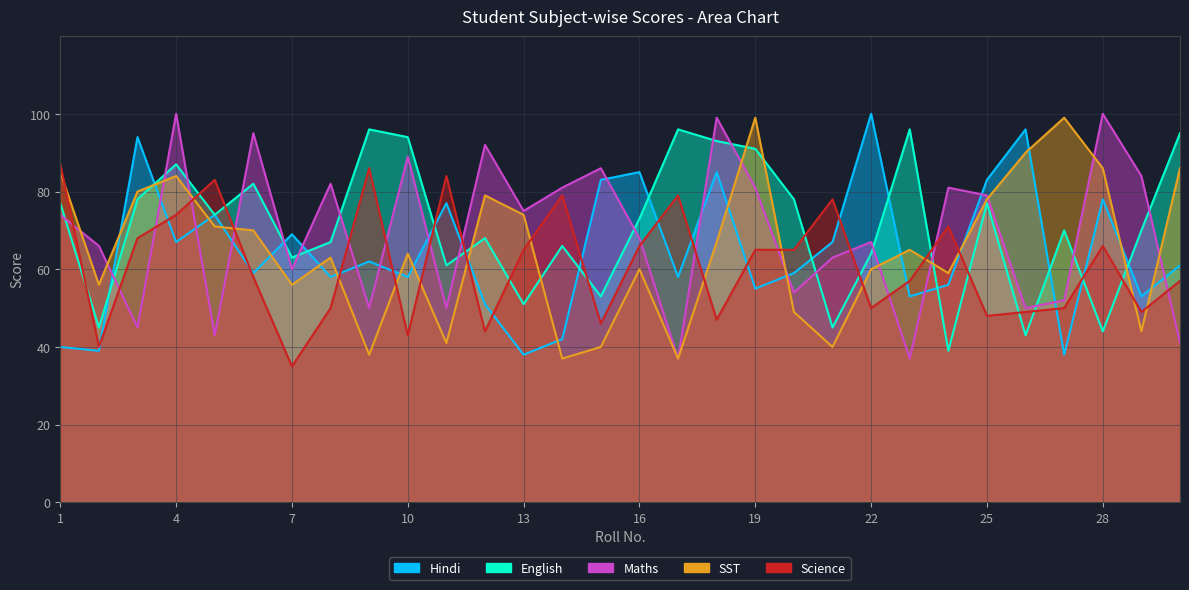

What is the value of the Hindi point at the 9th from the left?

62